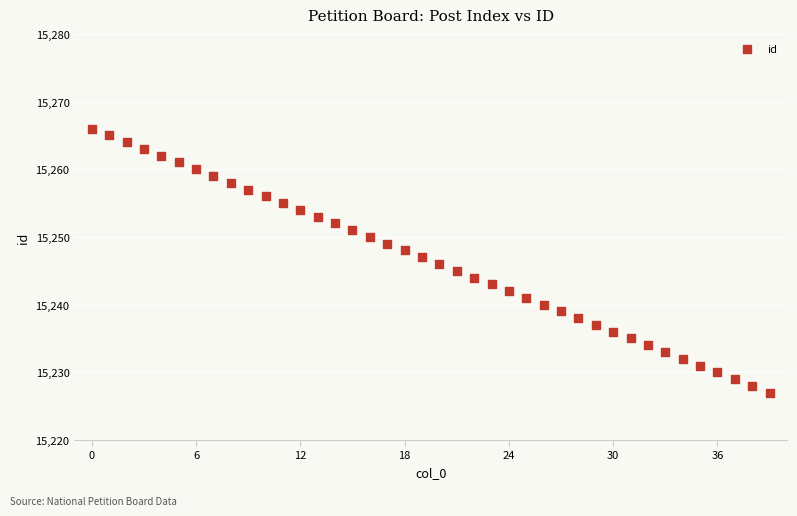

What is the range of Y values (max minus min)?

39